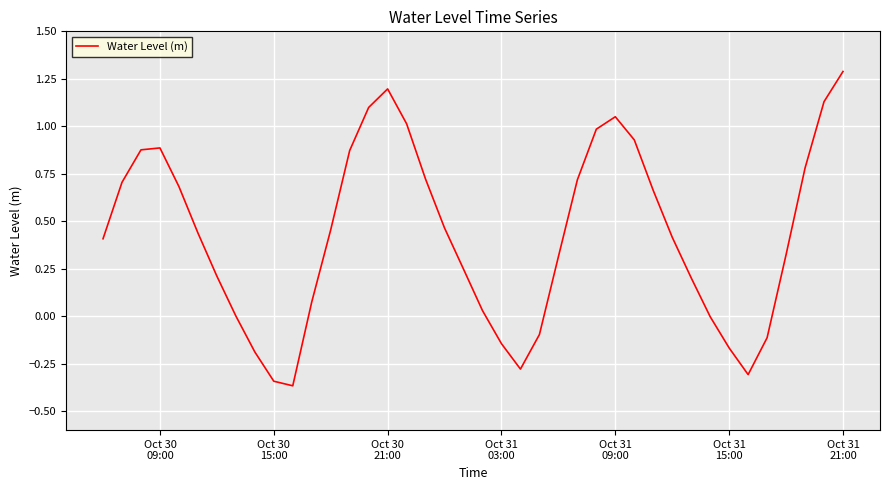

How many distinct data groups are displayed?

1